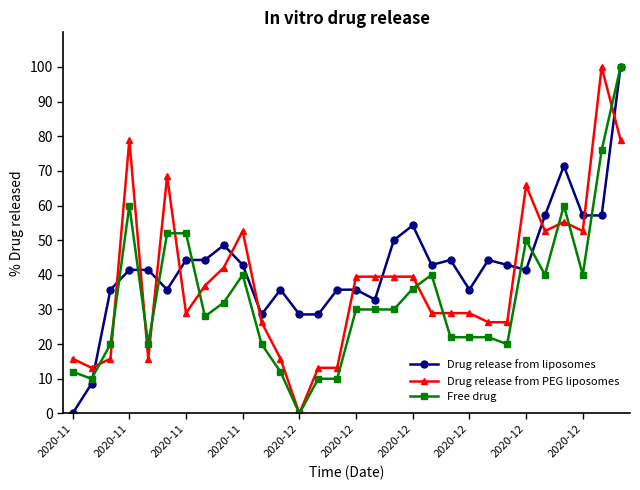

What is the maximum value shown in the chart?

100.0